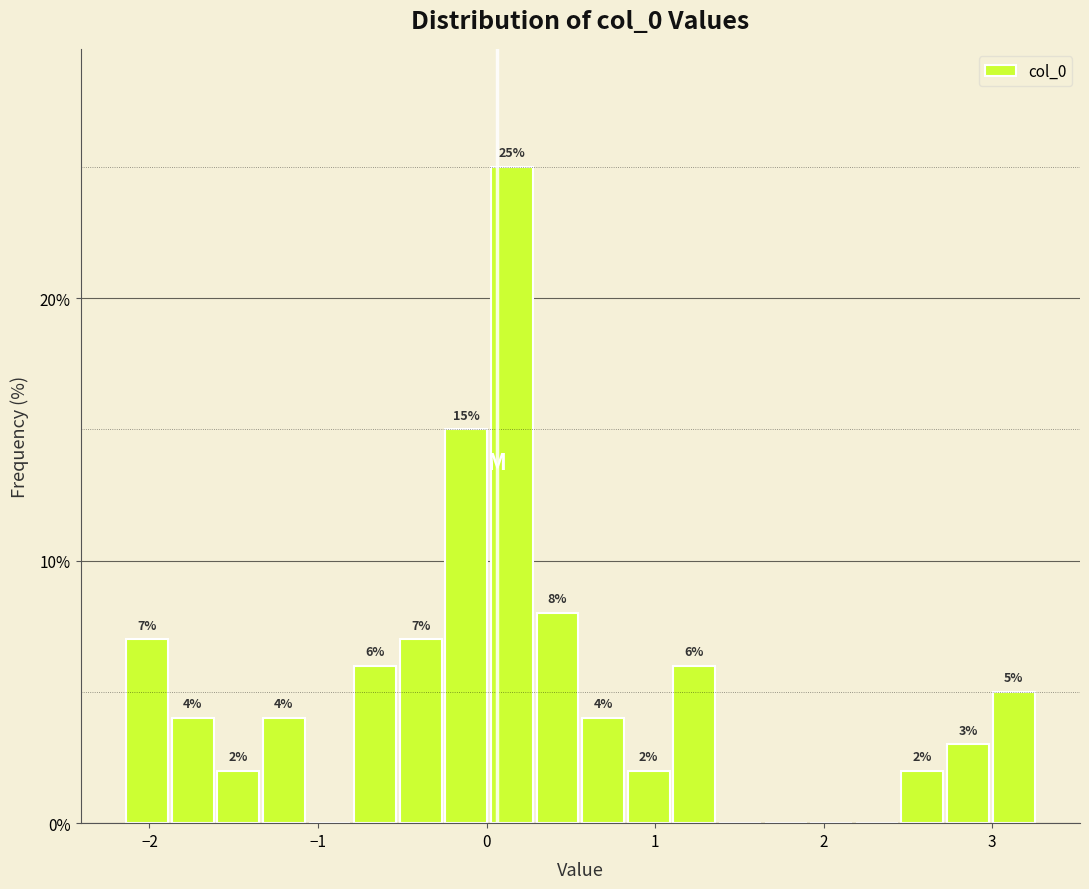

Read against the x-axis, roughly where is the centre of the tallest bar?

0.2